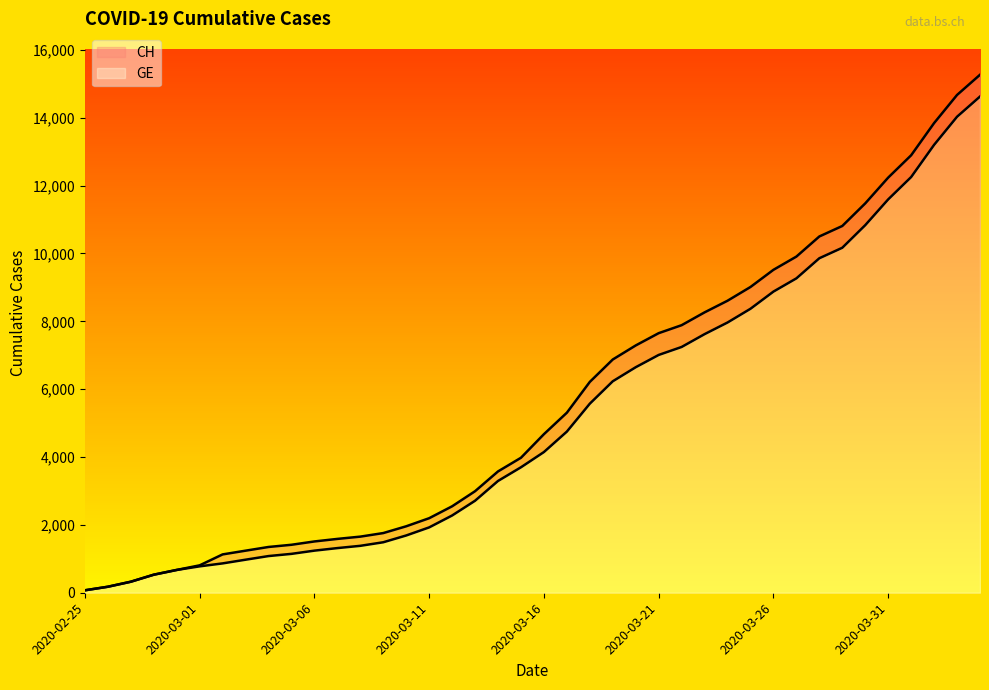

List the series in order of their overall mean, highest first.

CH, GE